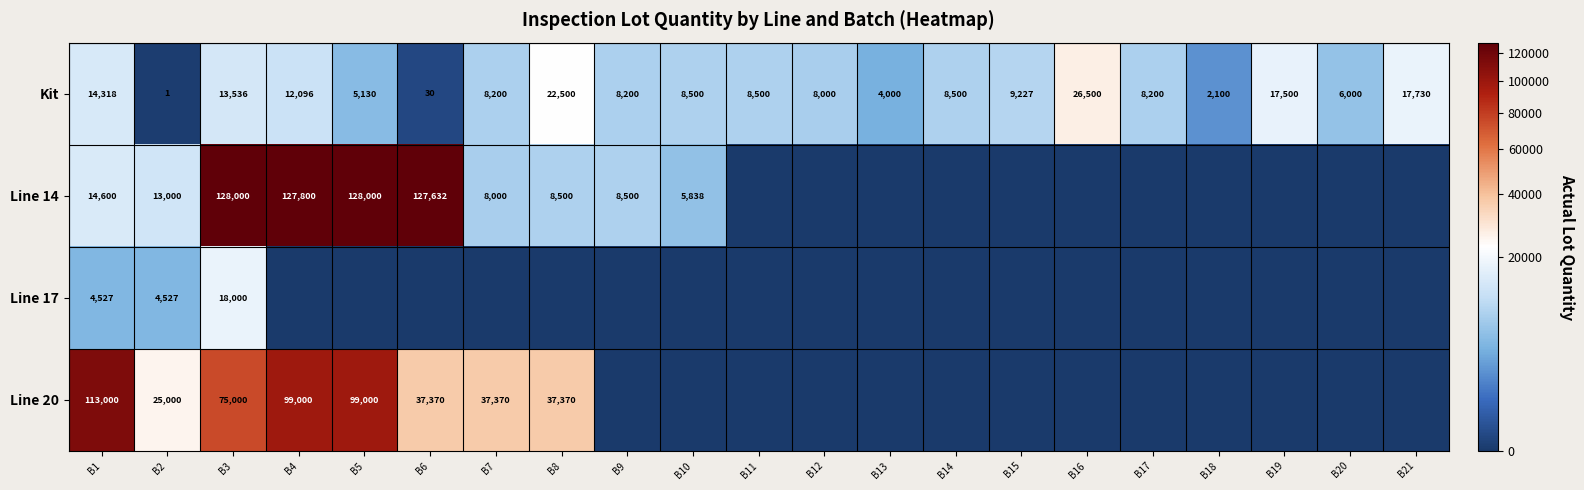

At which label does Kit first exceed 8500?

B1